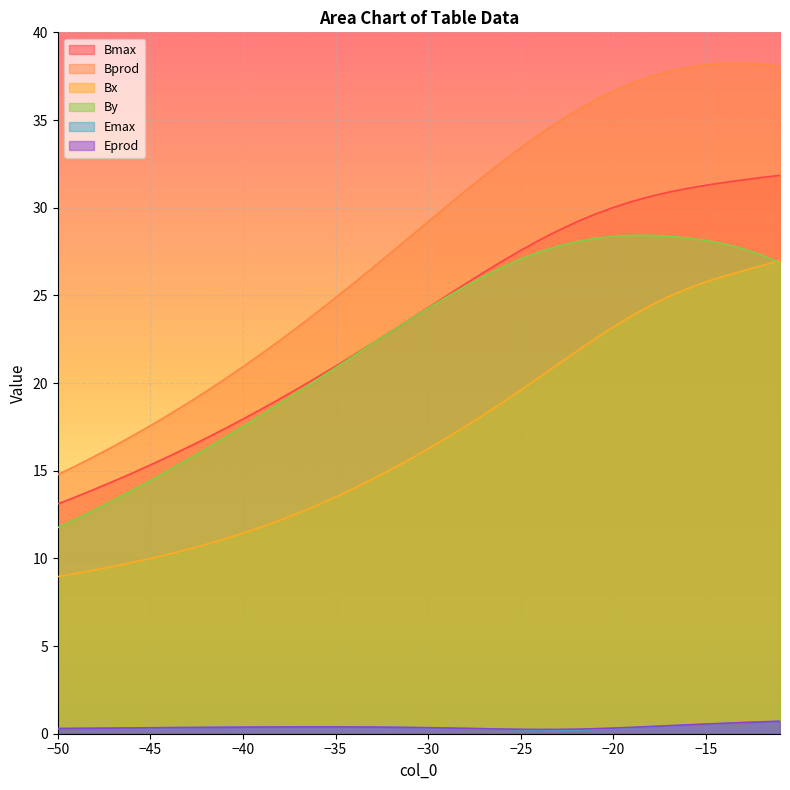

The value of Bx at -14 is 10.2. True or false?

False